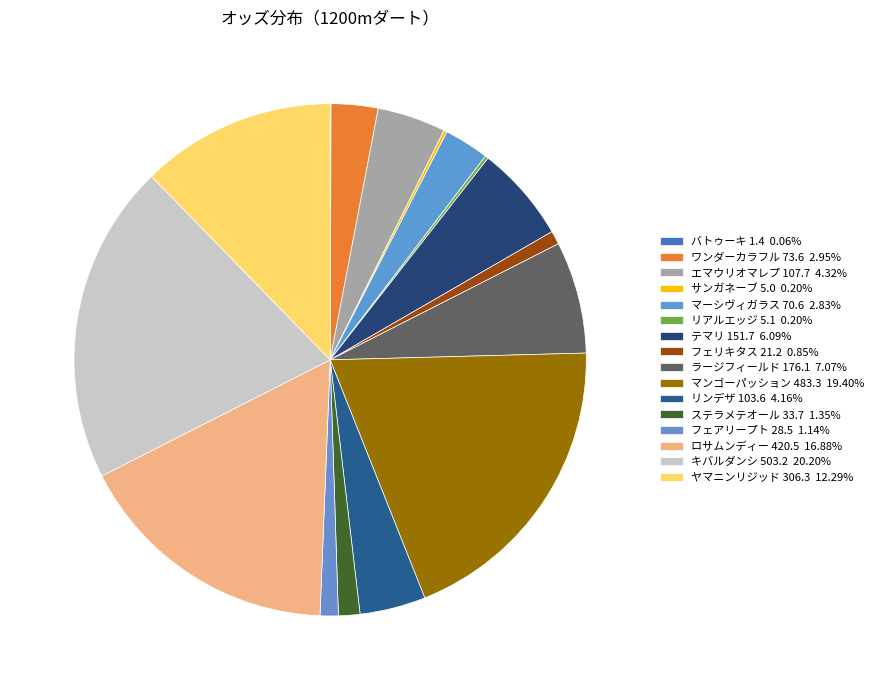

How many slices are in this pie chart?

16